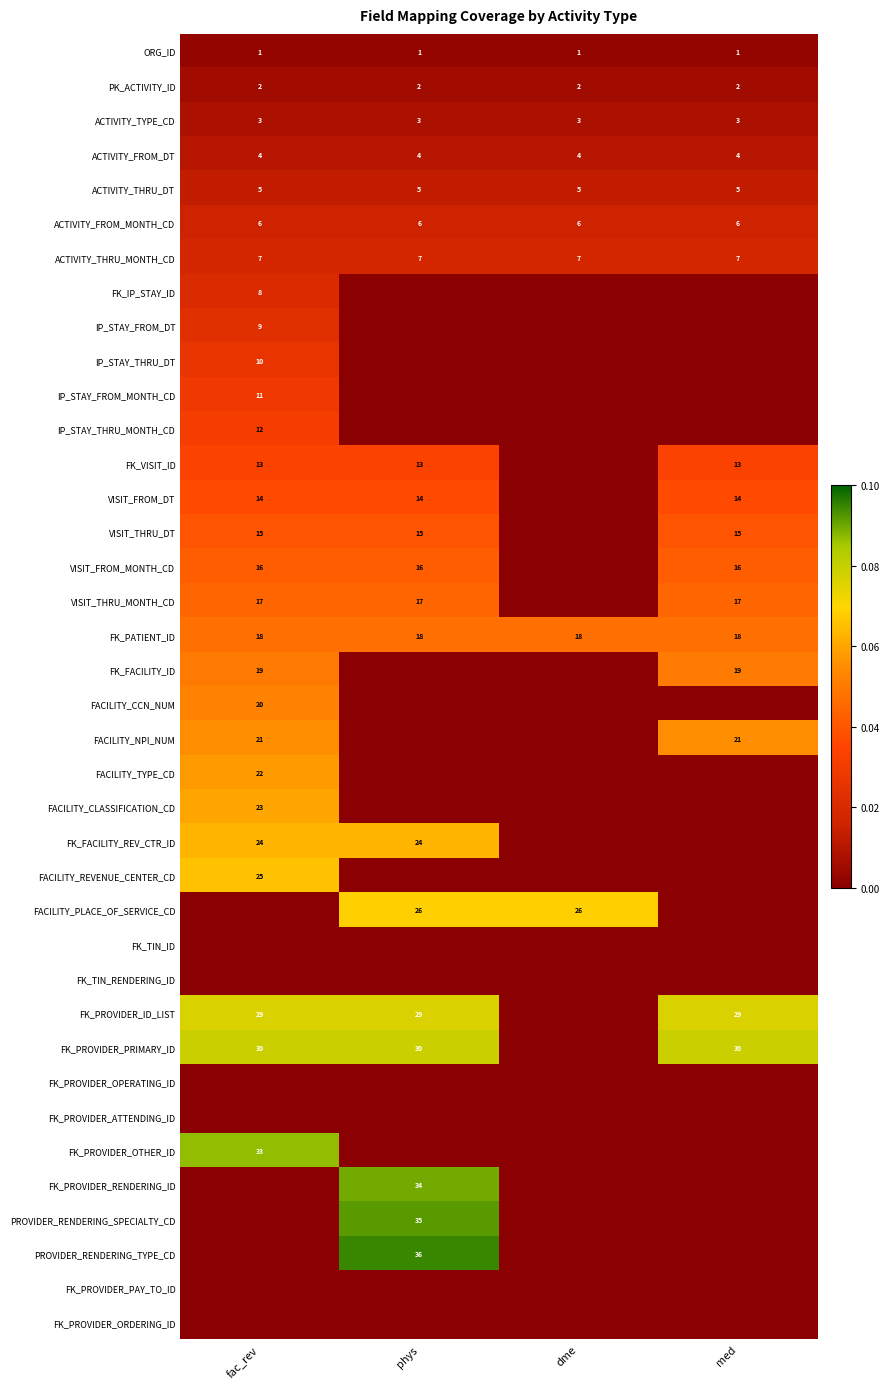

Is it true that FACILITY_PLACE_OF_SERVICE_CD equals 26 at dme?

True